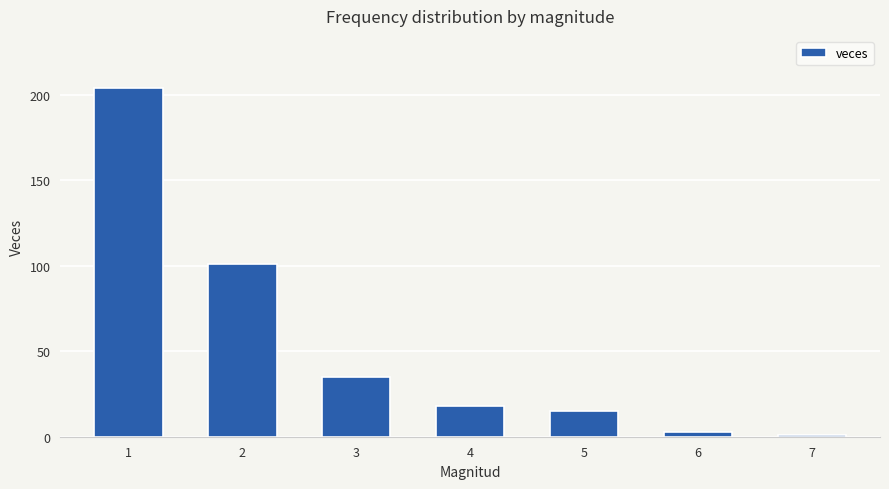

Which label corresponds to the smallest value in the chart?

7